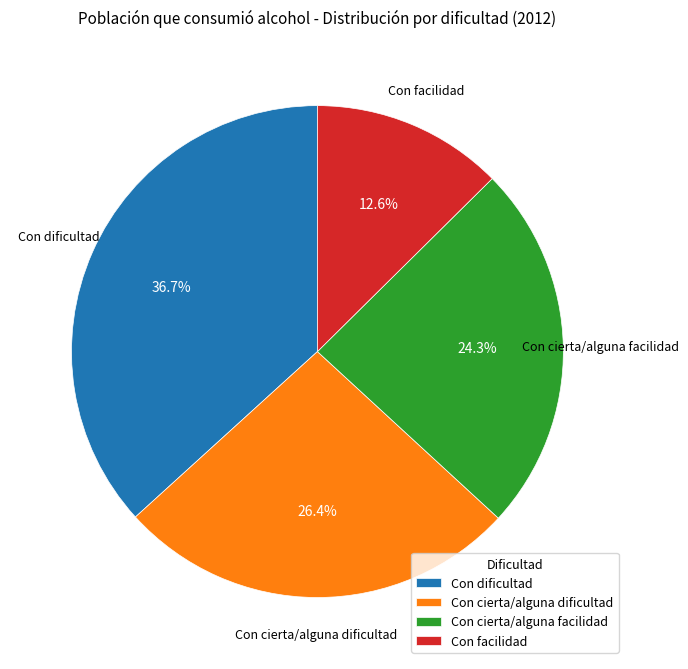

Combined, do Con dificultad and Con cierta/alguna facilidad account for over 50%?

Yes